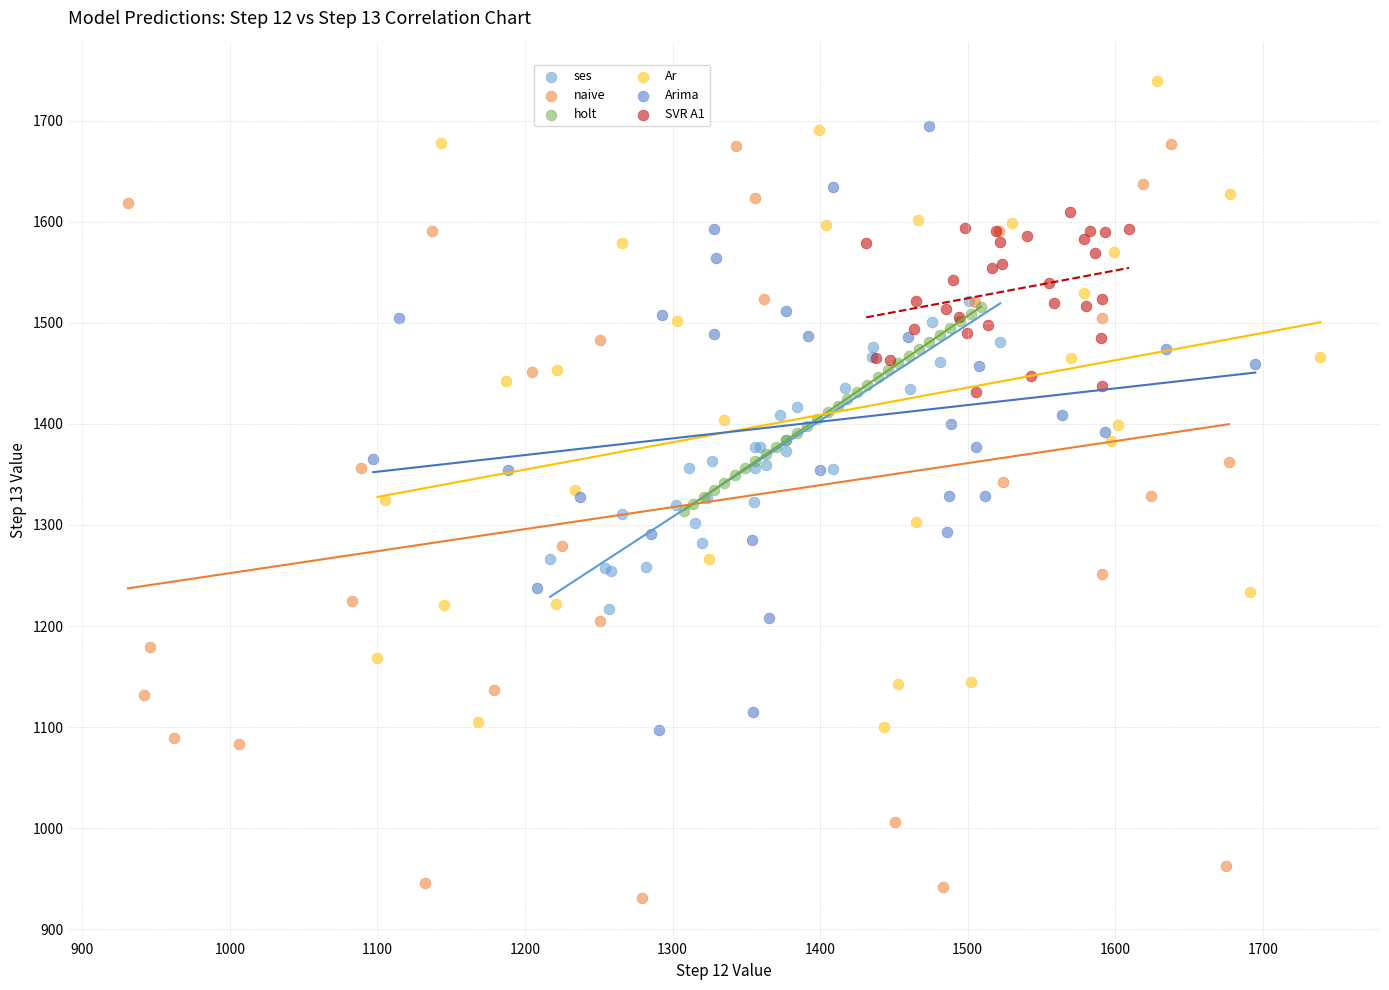

Which series reaches the maximum Y coordinate?

Ar